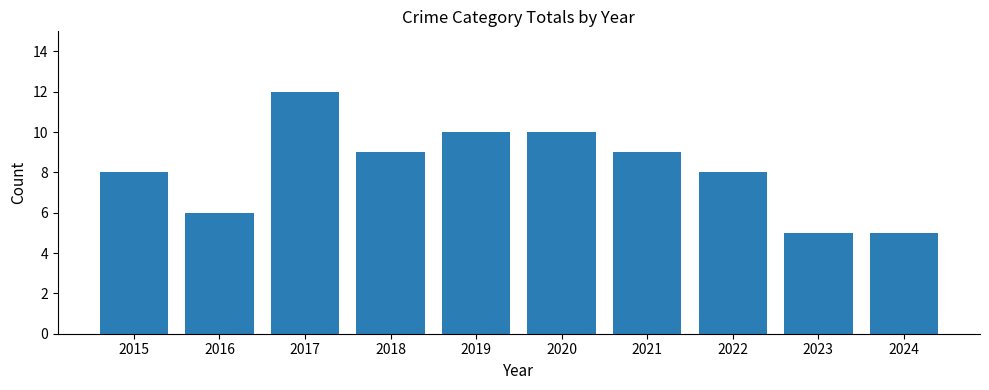

Which has a higher value, 2022 or 2020?

2020